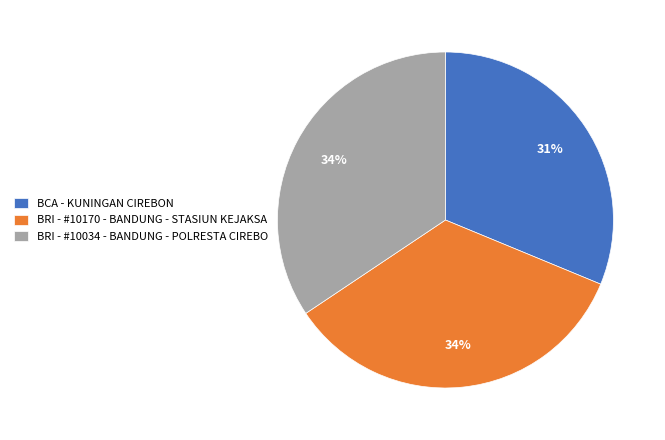

To the nearest percent, what is the average slice percentage?

33%